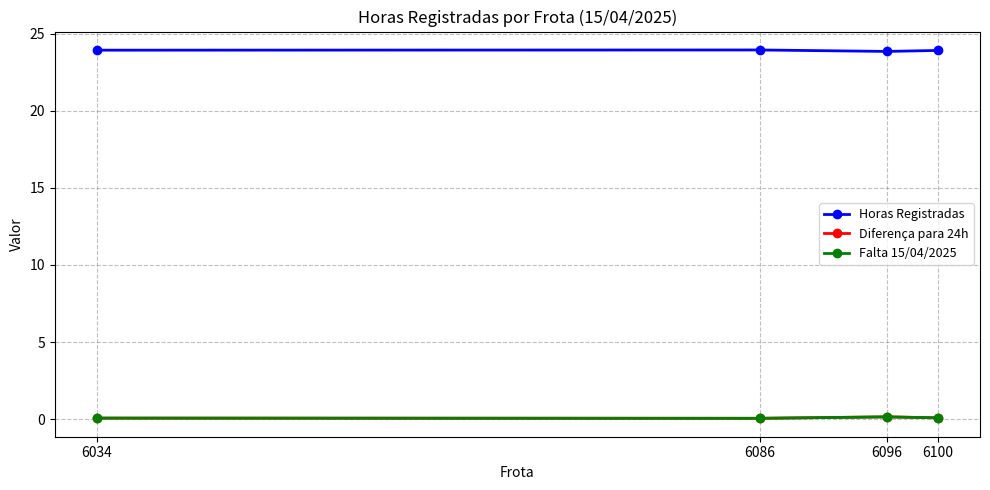

What is the difference between the maximum and minimum values in the Falta 15/04/2025 series?

0.1